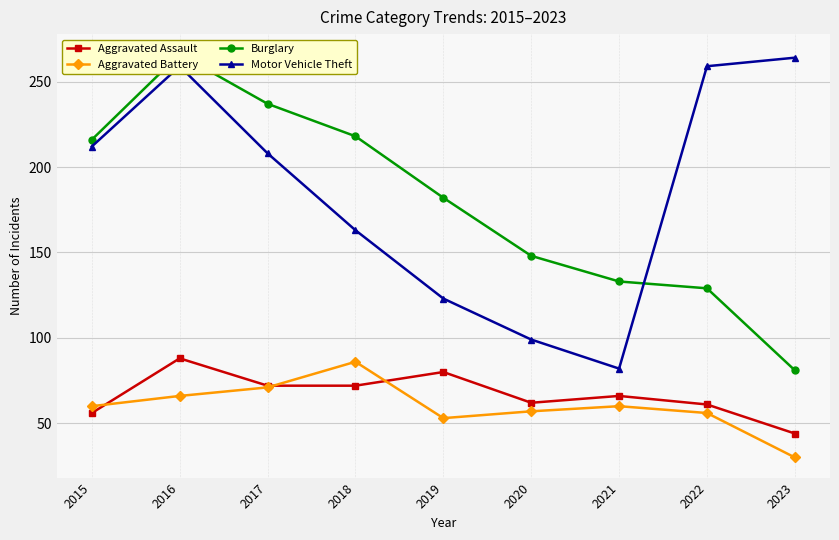

Is the value of Motor Vehicle Theft at 2023 greater than the value of Aggravated Assault at 2022?

Yes